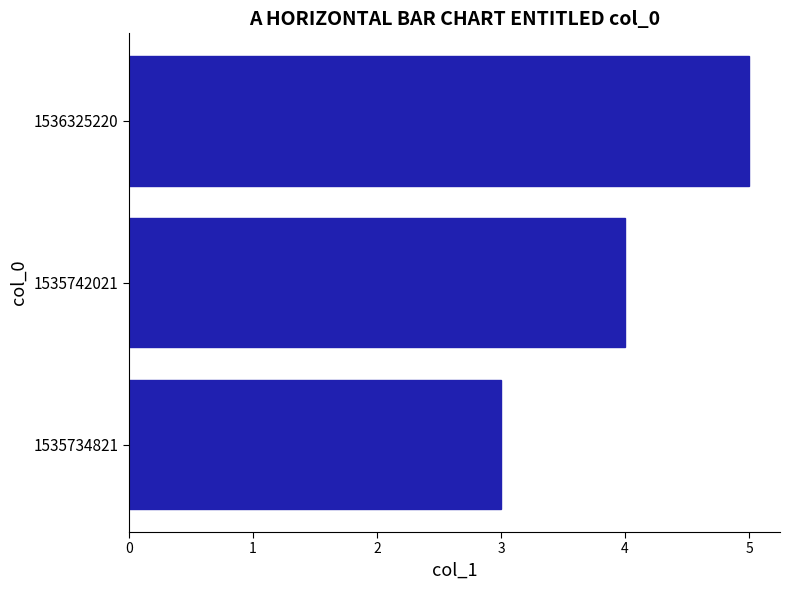

Is it true that the value at 1536325220 is 5?

True